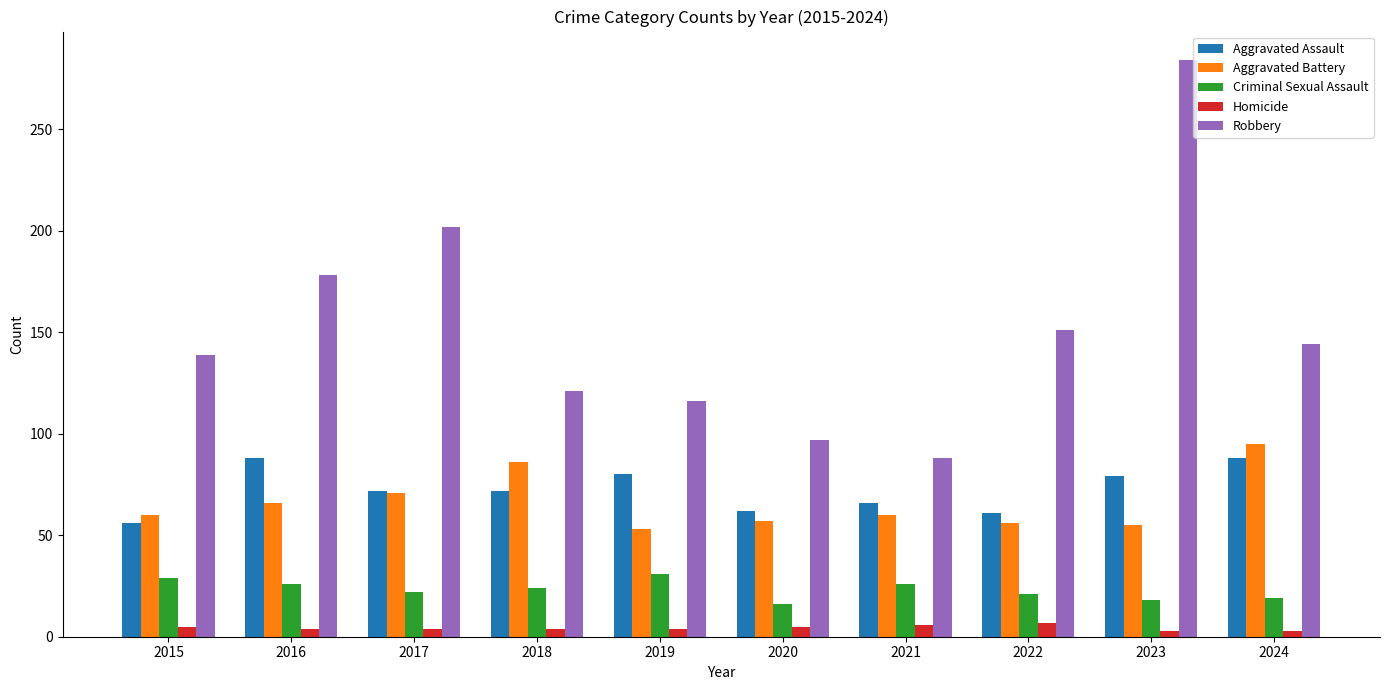

Does the chart contain any negative values?

No